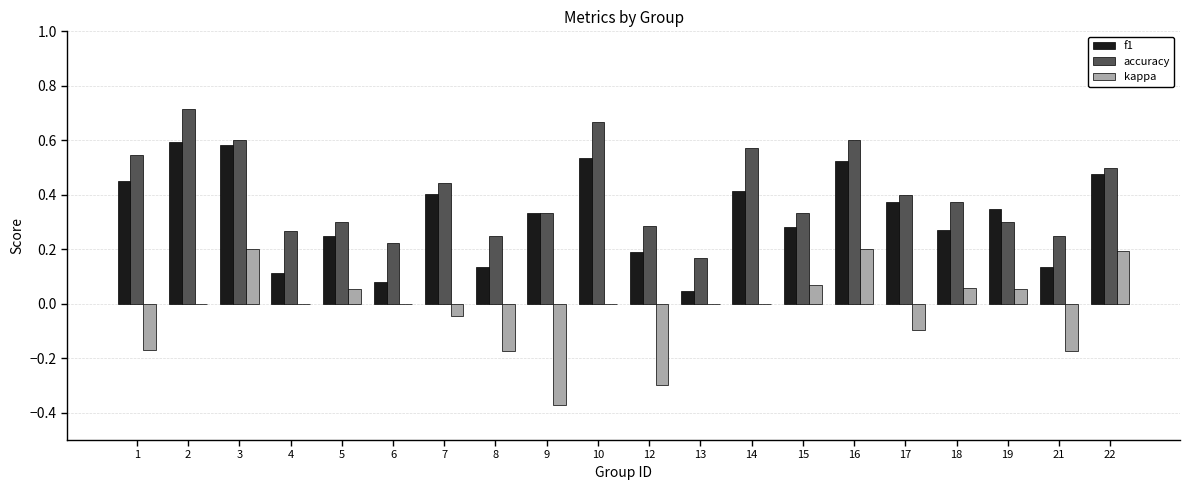

At which category does the chart reach its peak across all series?

2